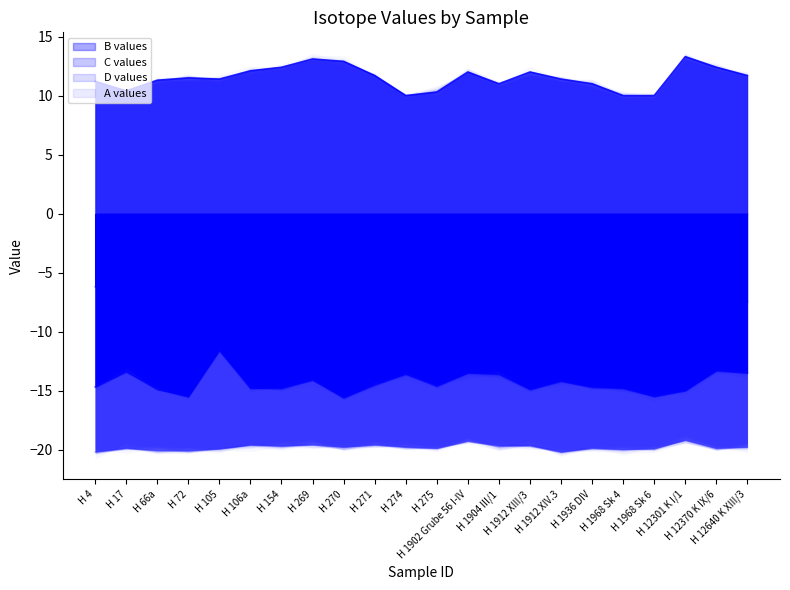

What is the difference between the highest and lowest values at H 106a?

31.7